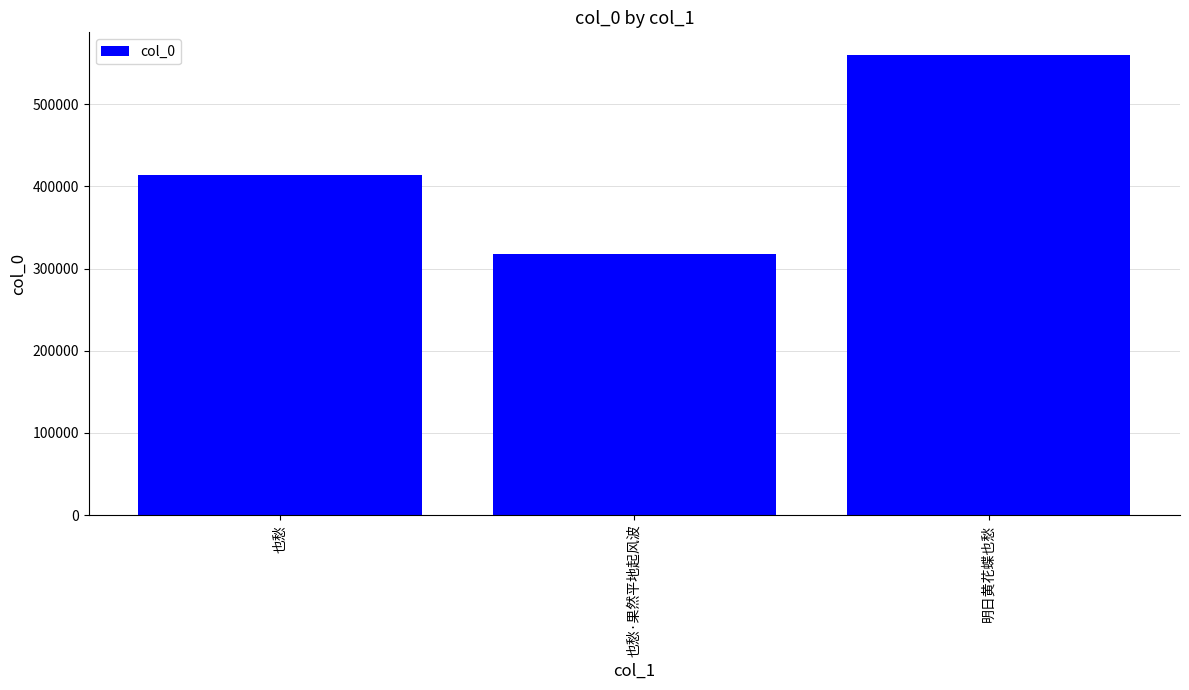

Rank the categories by value from highest to lowest.

明日黄花蝶也愁, 也愁, 也愁·果然平地起风波